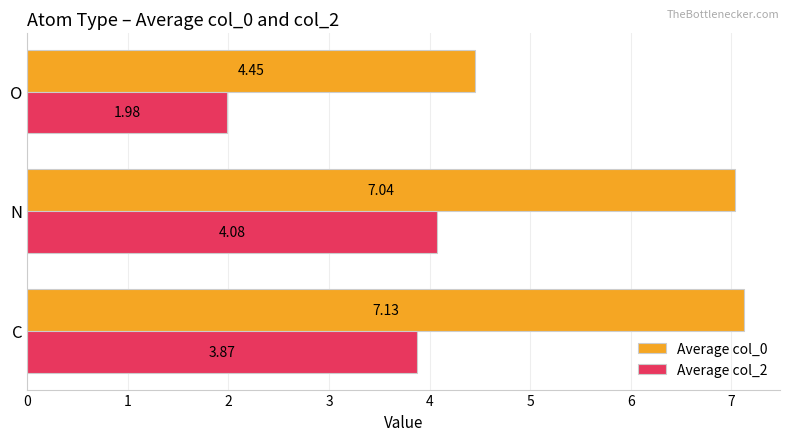

Rank the series by their average value, from lowest to highest.

Average col_2, Average col_0